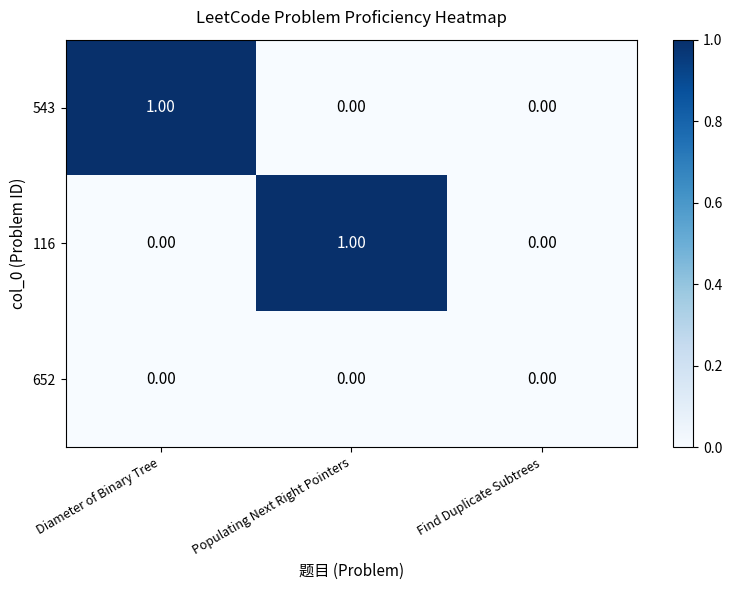

How many values in the 116 series exceed 0?

1